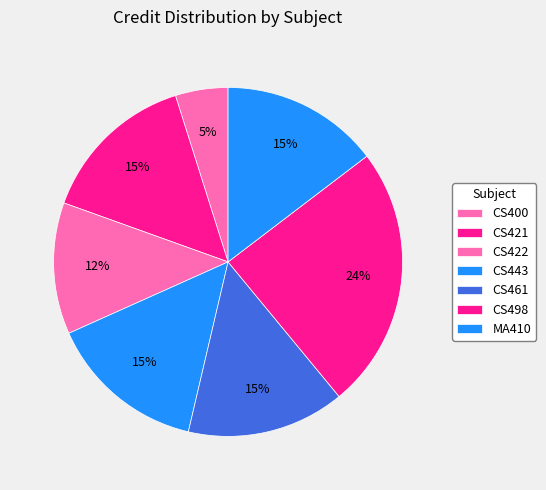

Rank the categories by value from lowest to highest.

CS400, CS422, CS421, CS443, CS461, MA410, CS498